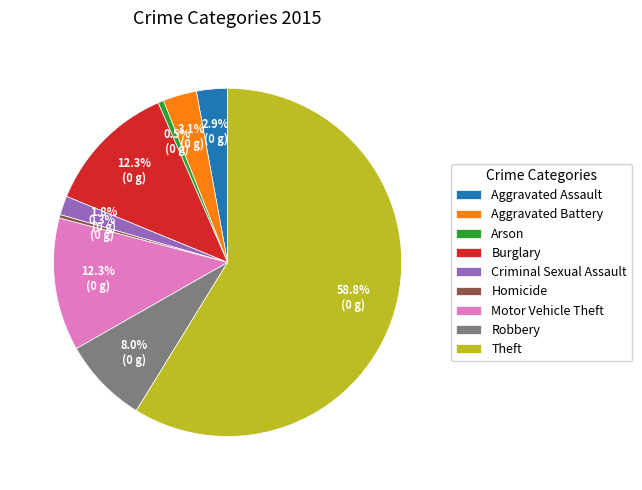

Is it true that Burglary is 5% of the pie?

False